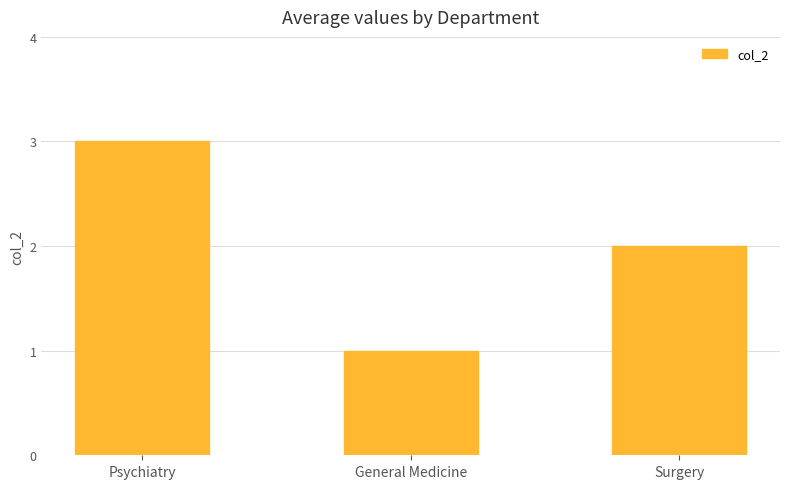

True or false: the data shows 3 at Surgery.

False